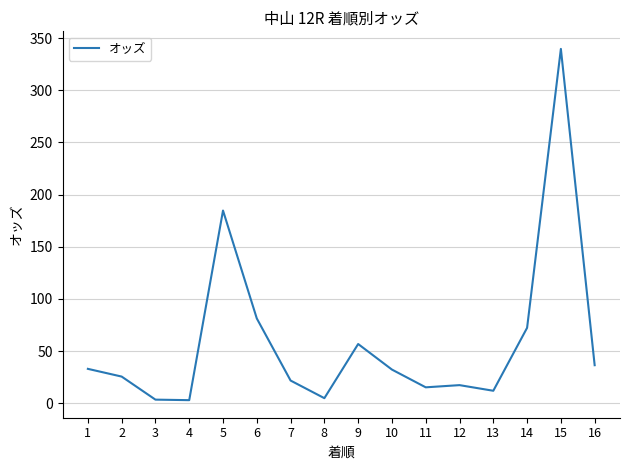

Does the chart have visible grid lines?

Yes